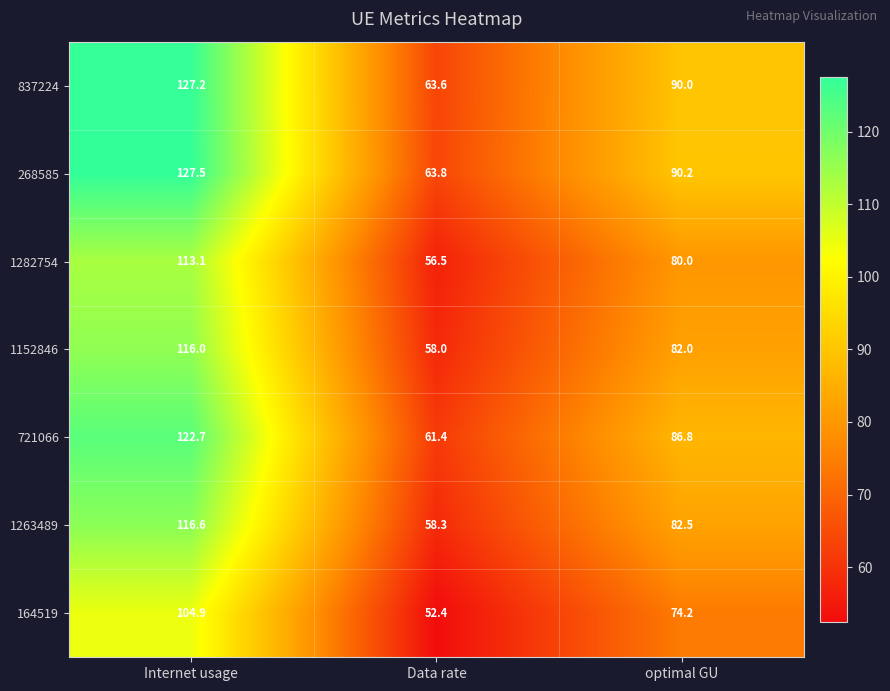

What value does the 164519 series have at Internet usage?

104.9